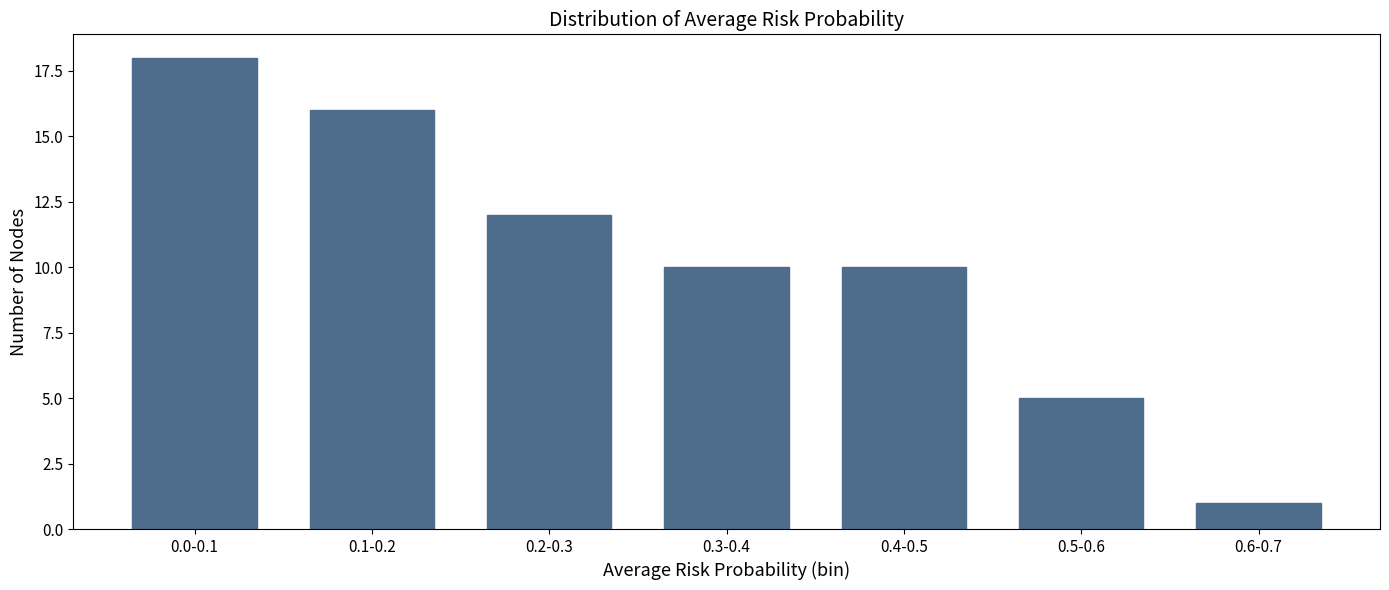

Reading right to left, what are all the values shown in this chart?

1	5	10	10	12	16	18